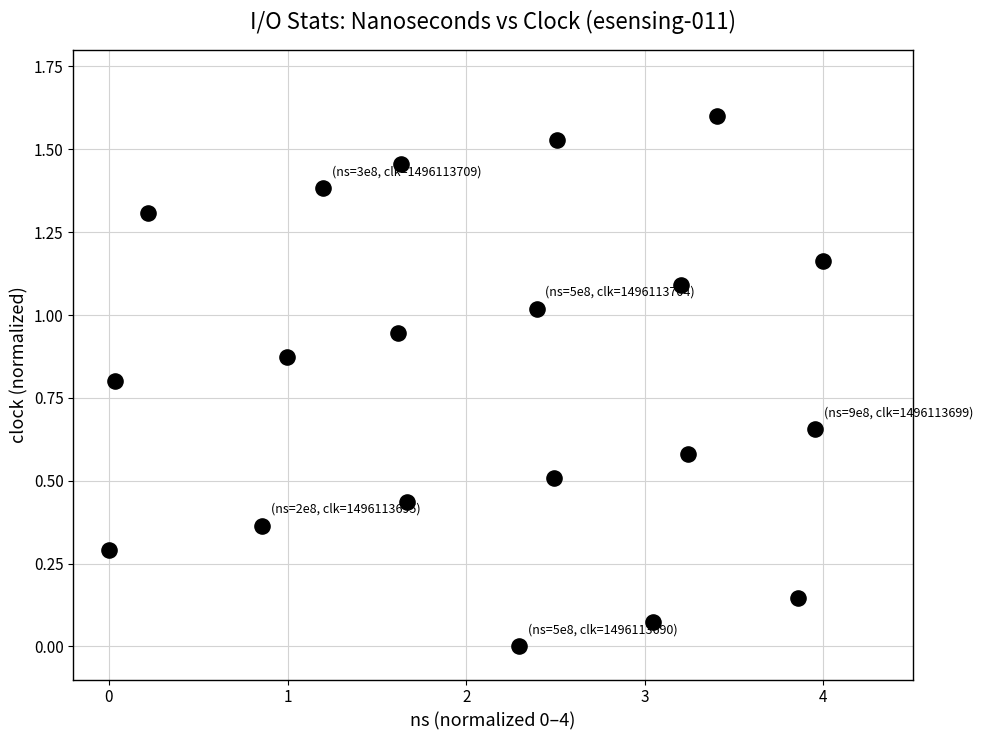

What is the range of X values (max minus min)?

4.0